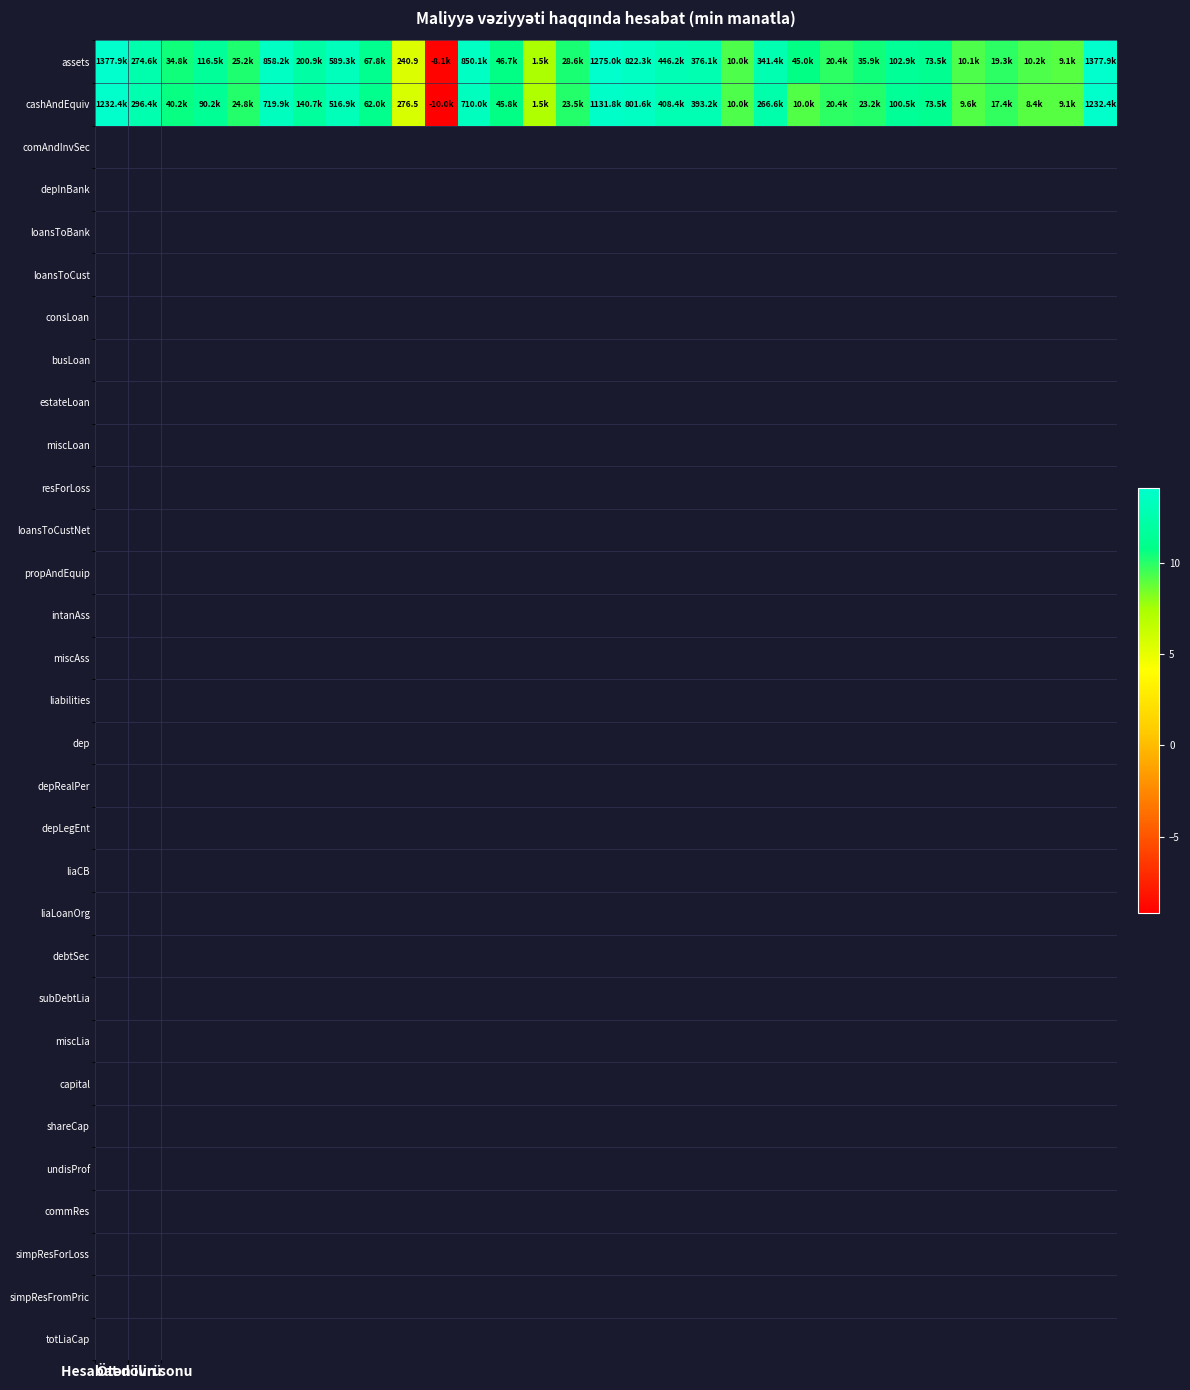

What is the spread (max minus min) of values at 21?

1.5